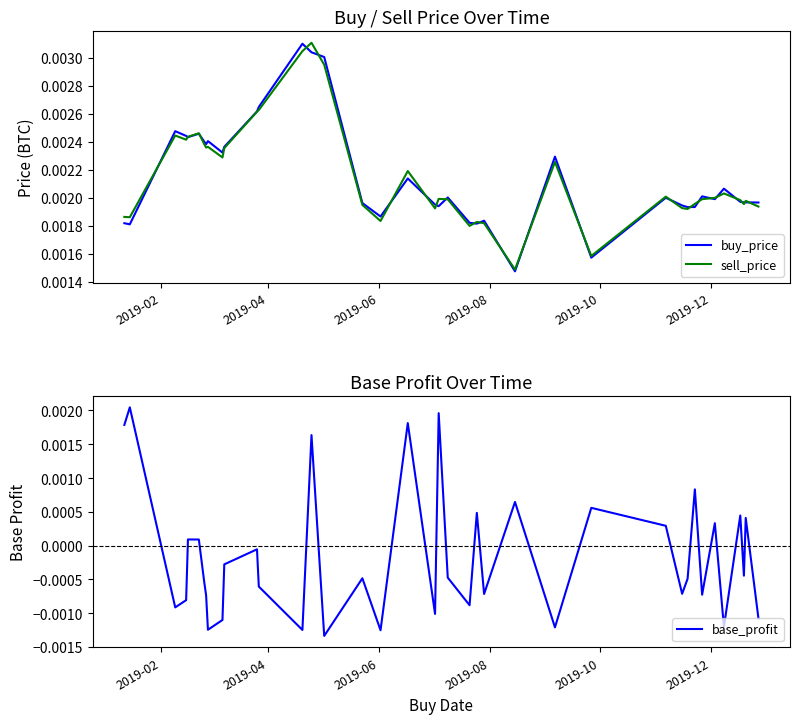

True or false: buy_price has a value of 0.0 at 23.

False